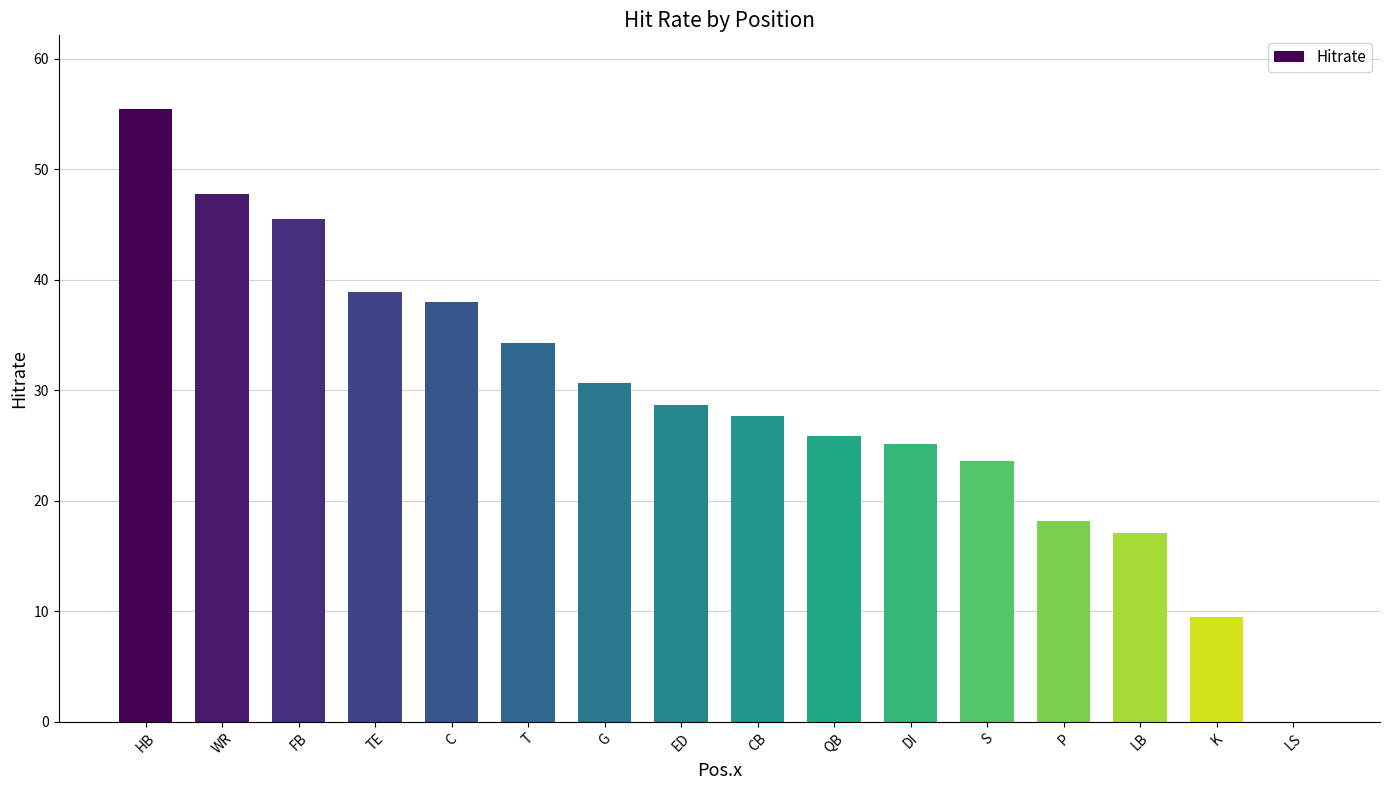

At which label does the data first exceed 28?

HB